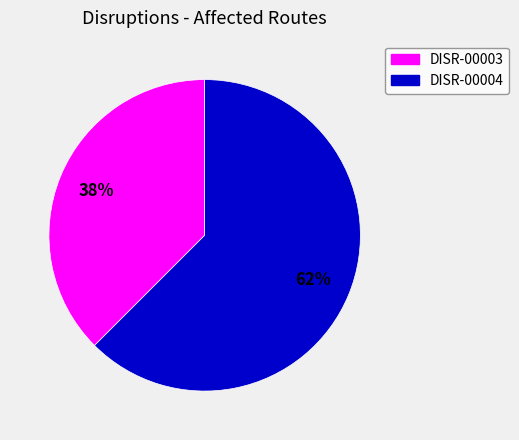

Is the sum of DISR-00004 and DISR-00003 greater than half?

Yes